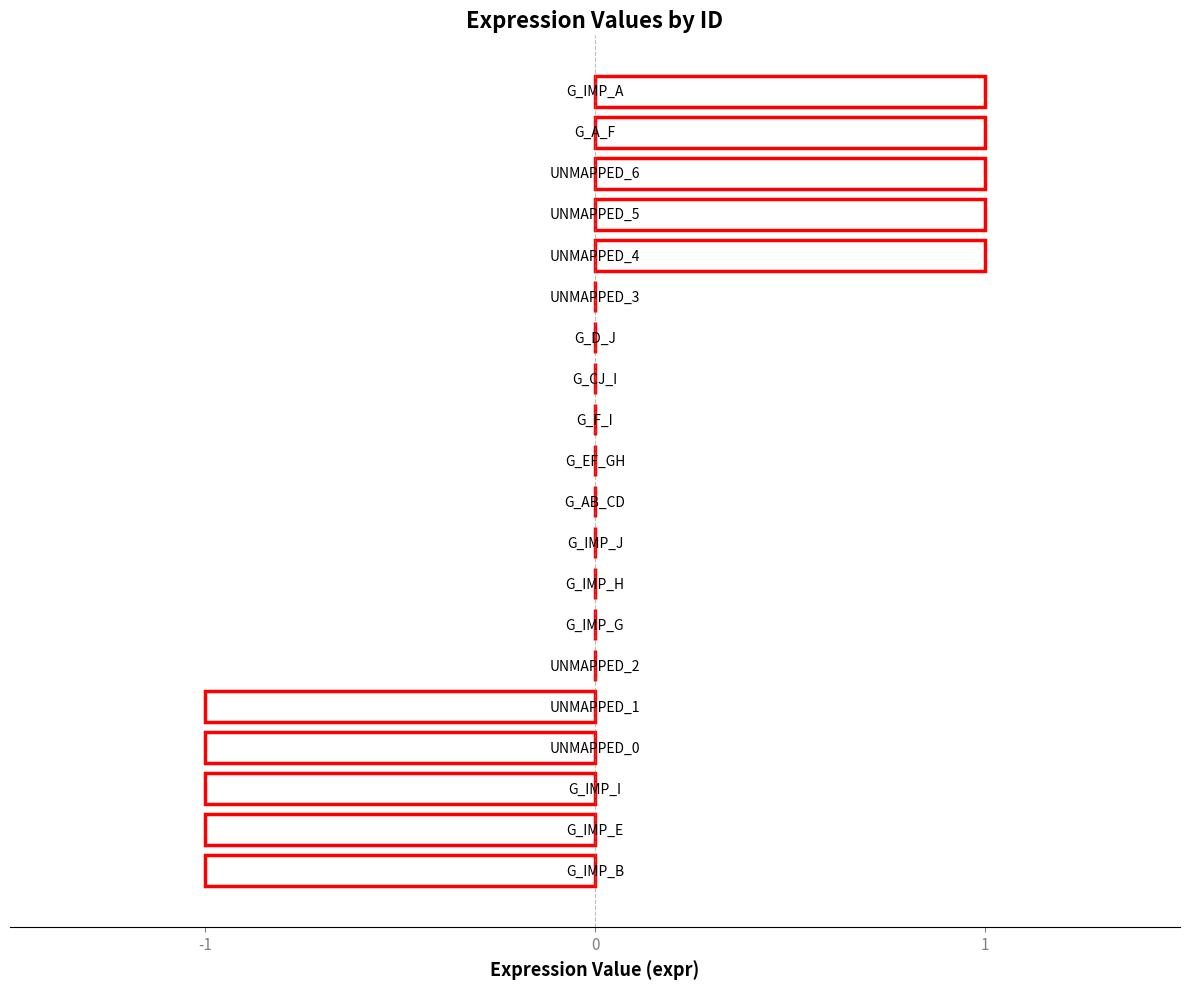

Are the bars horizontal?

Yes